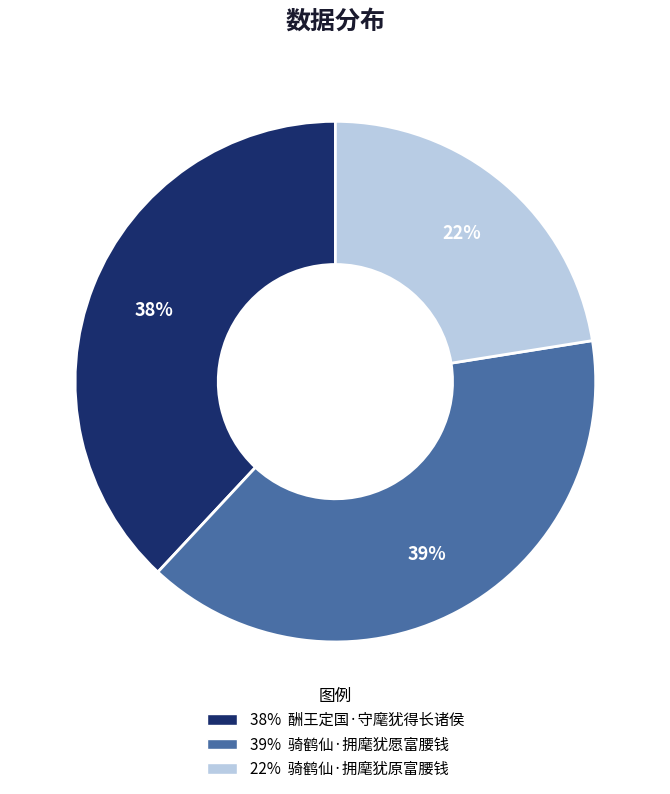

Is there a majority slice in this chart?

No